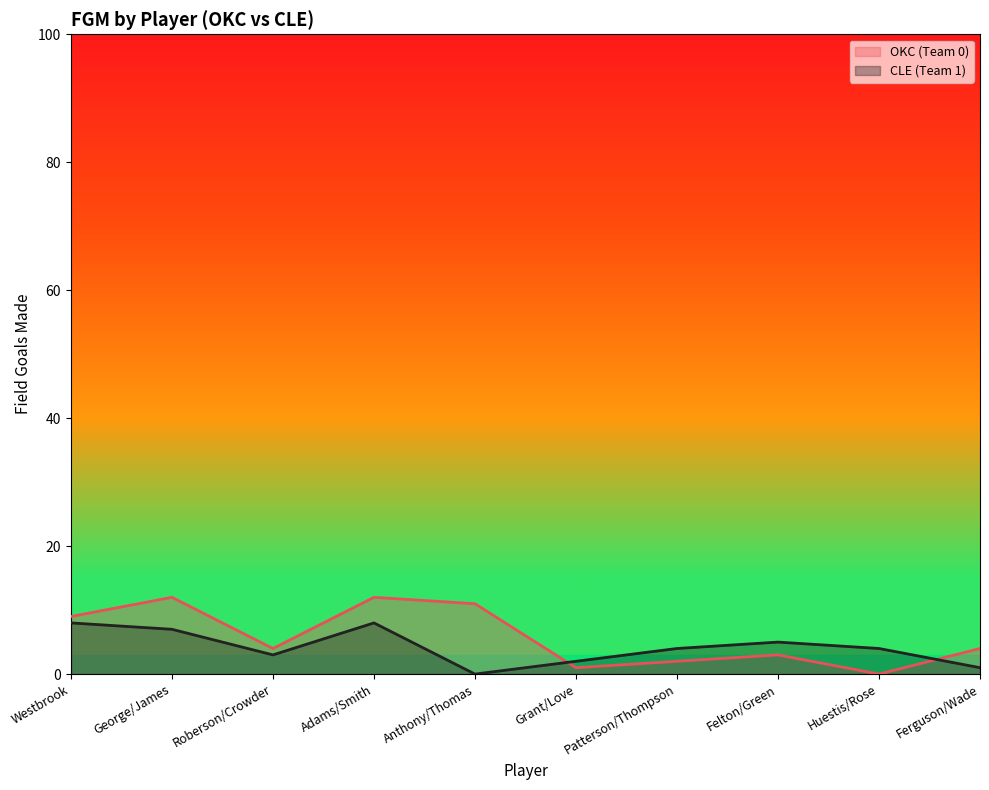

What are all the series names shown in the legend?

OKC (Team 0), CLE (Team 1)